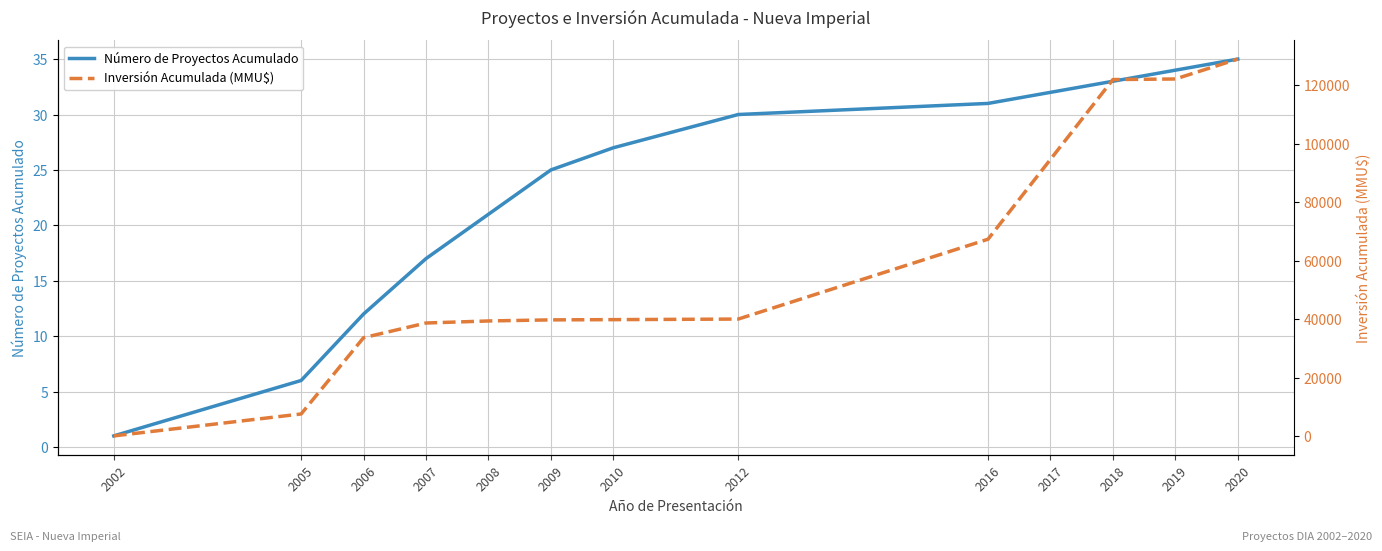

Which has a higher value, 2007 or 2002?

2007